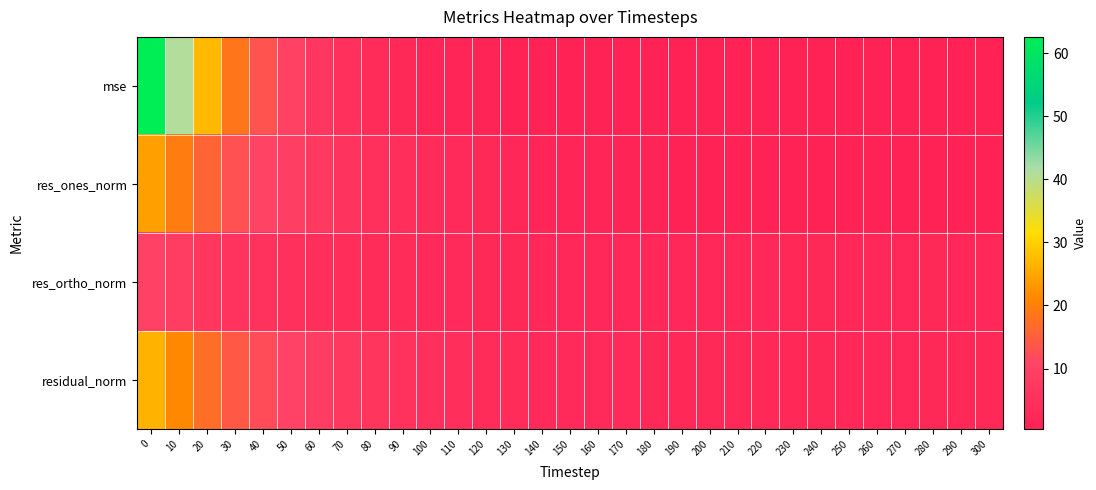

What is the total value across all series at 300?

6.8